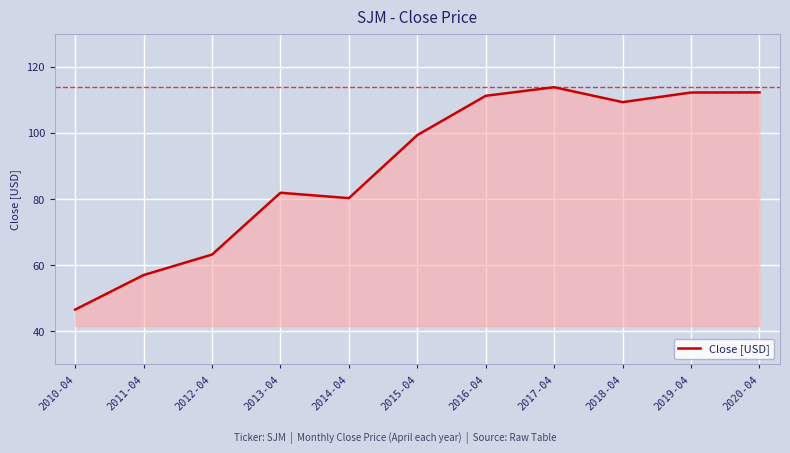

What is the sum of the values at 2015-04 and 2011-04?

156.4